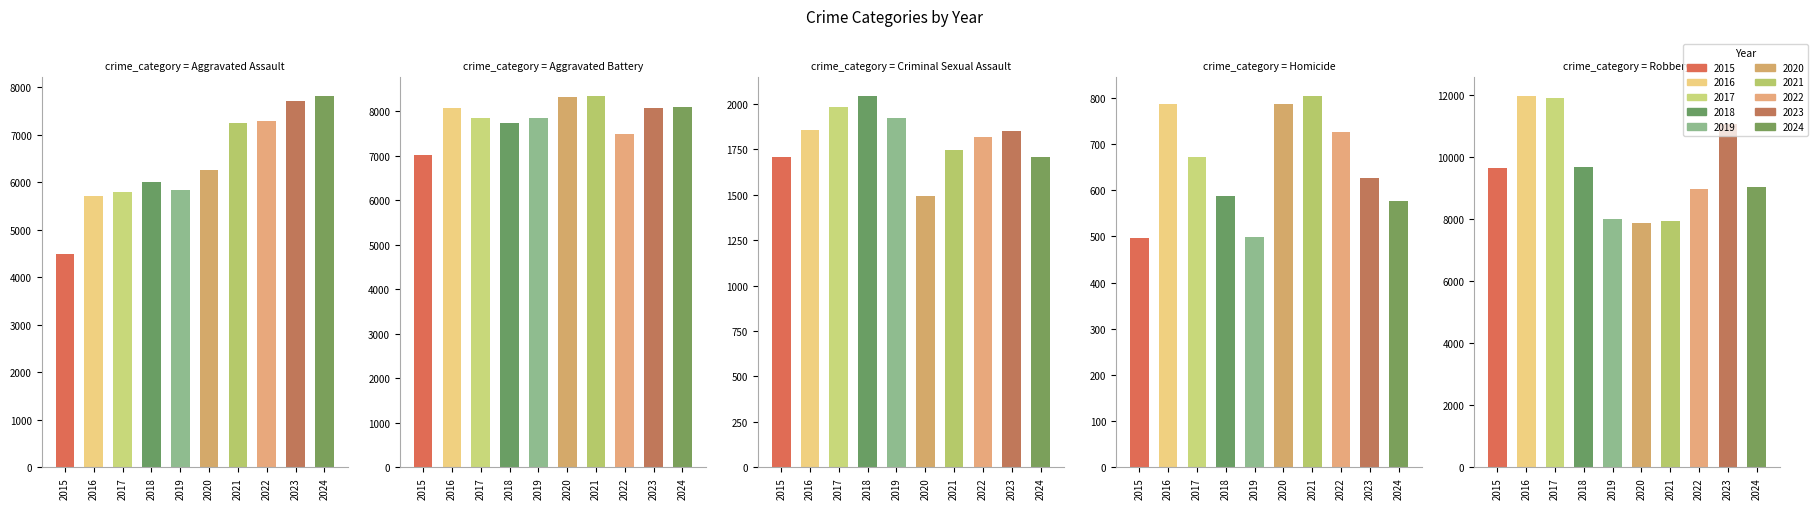

At which category is the sum across all series the highest?

2023